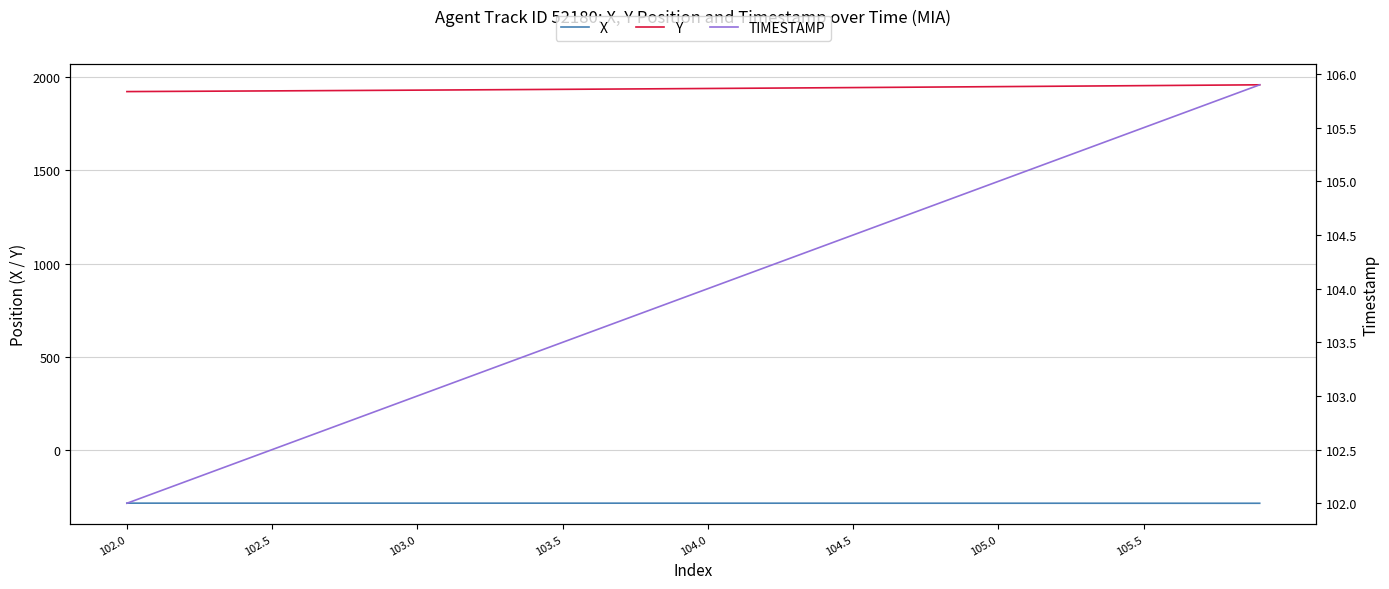

Is the value of X at 104.5 greater than the value of Y at 102.5?

No